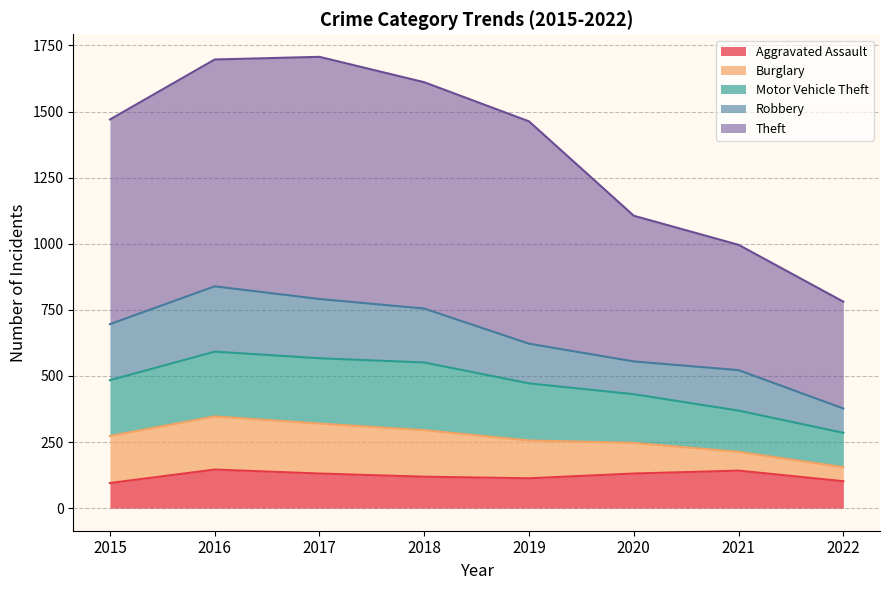

The value of Burglary at 2017 is 271. True or false?

False